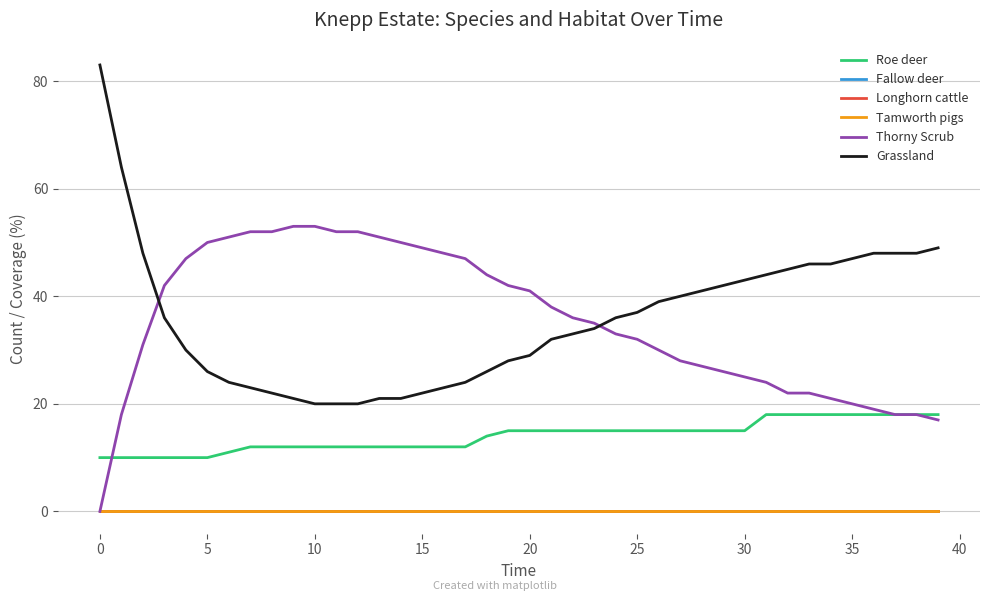

Does the chart have visible grid lines?

Yes